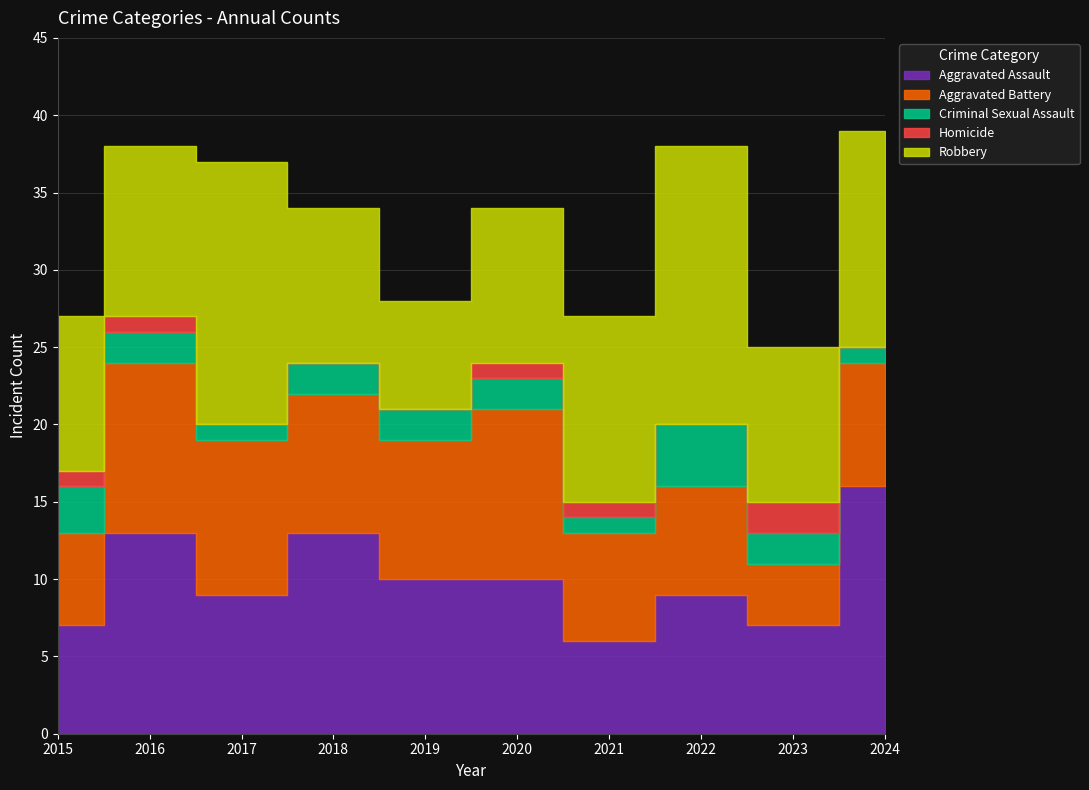

What is the difference between the highest and lowest values at 2017?

17